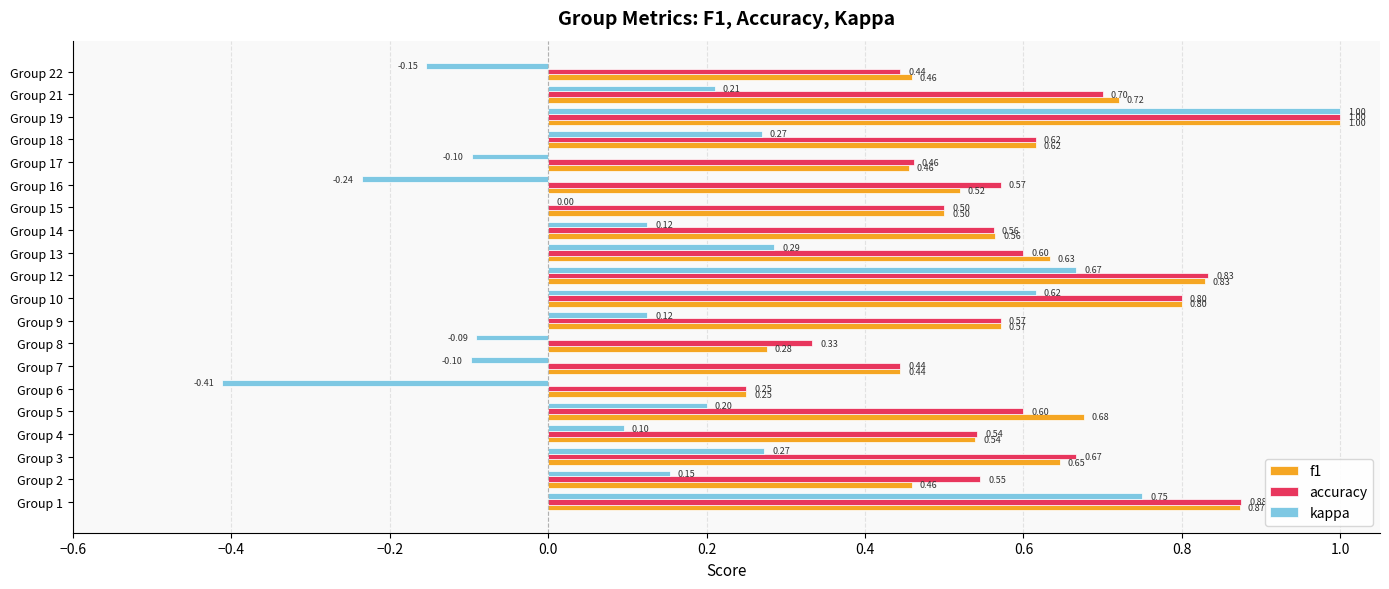

Which series changed the most between Group 12 and Group 16?

kappa